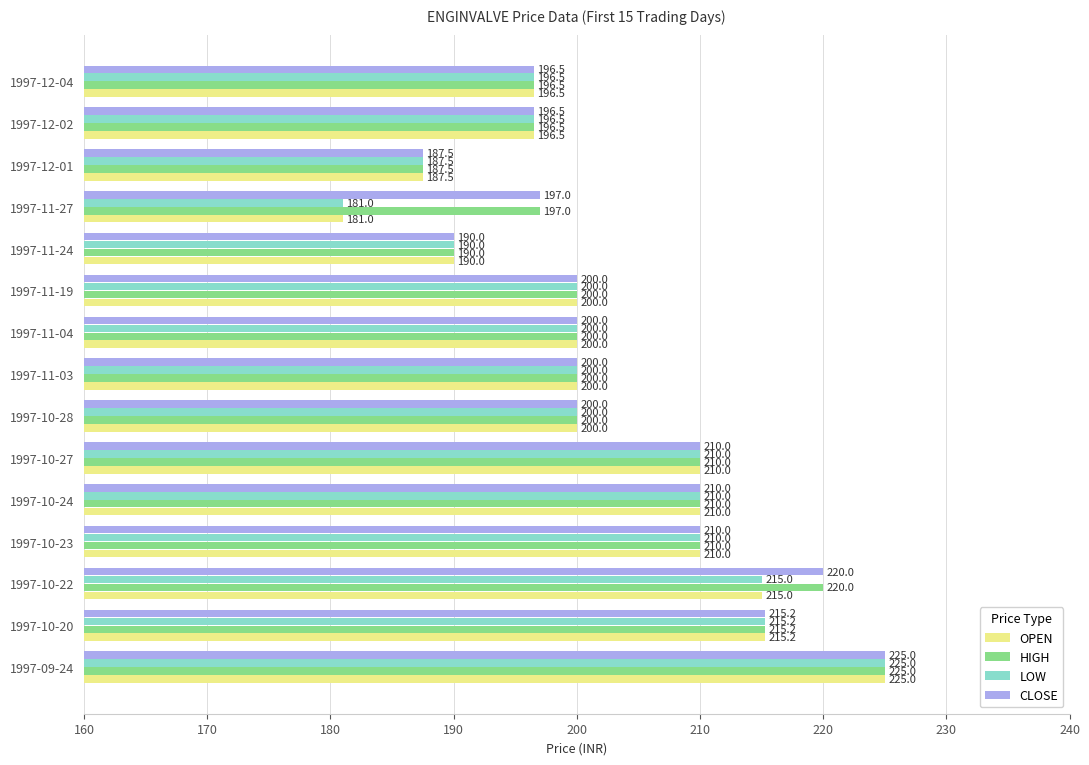

What is the difference between the CLOSE values at 1997-10-23 and 1997-12-01?

22.5